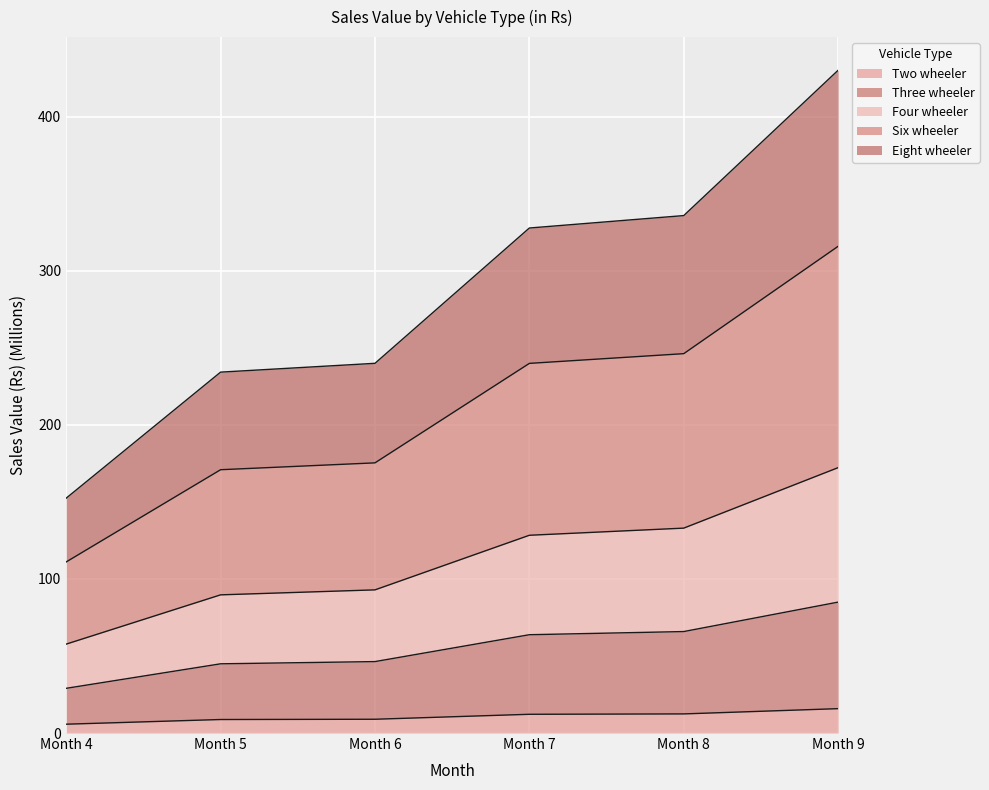

True or false: Three wheeler and Two wheeler cross at least once.

False